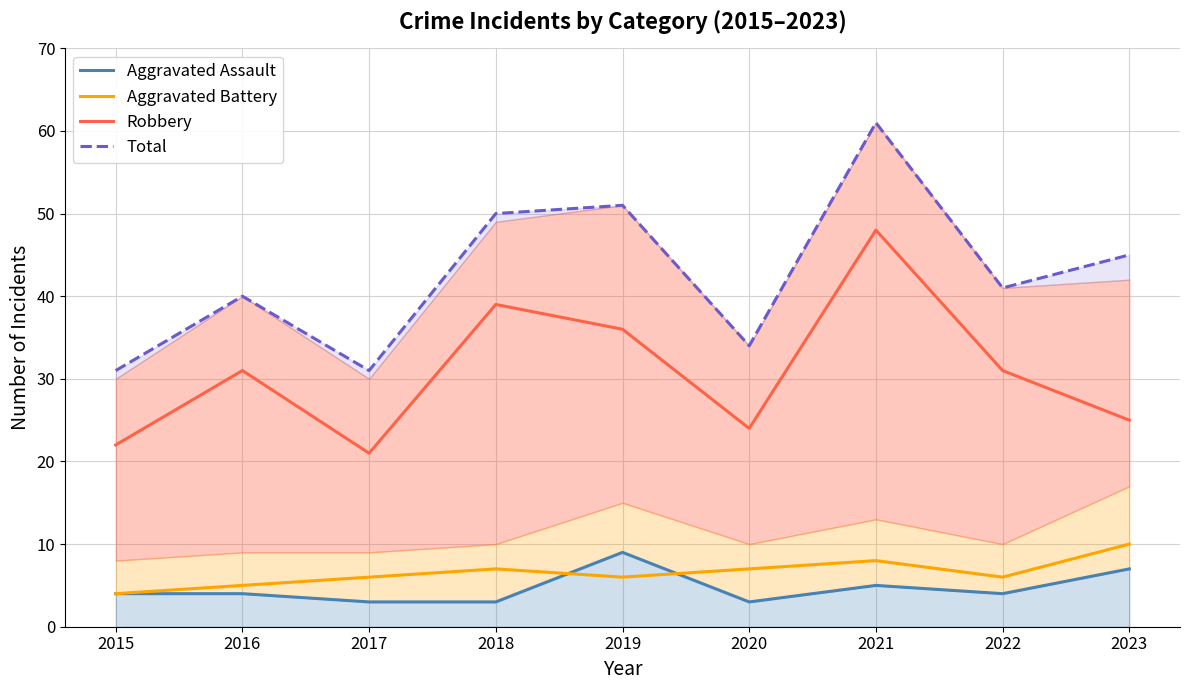

How many values in the Aggravated Battery series are below 6?

2